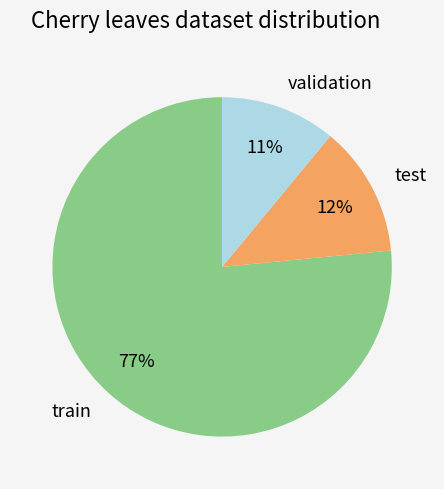

Which has a higher value, test or train?

train